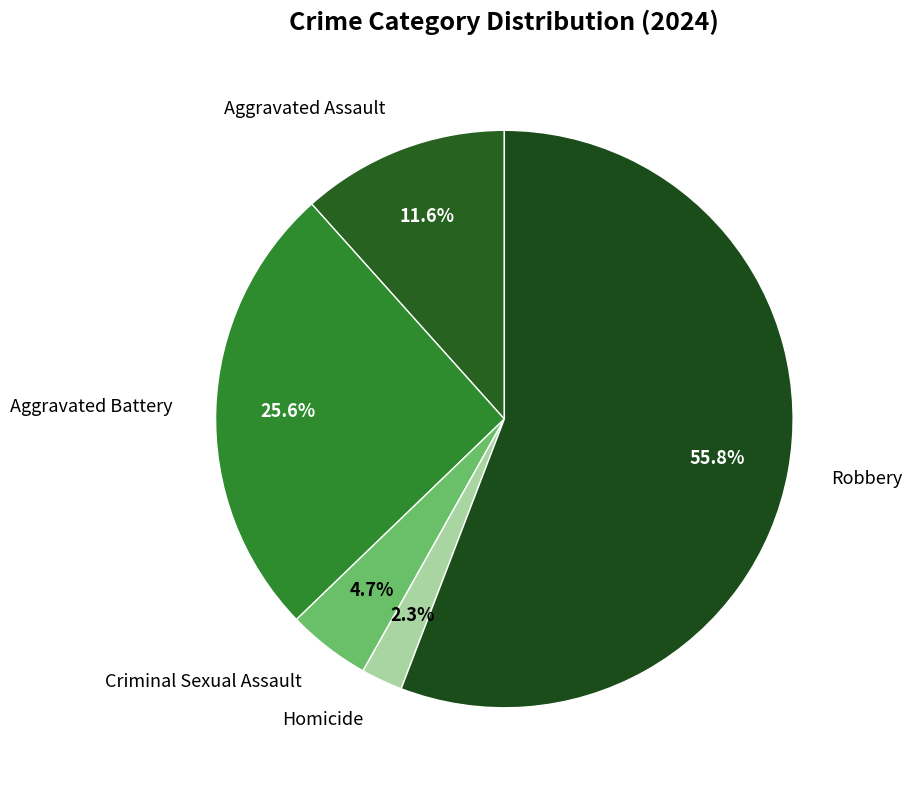

Is there any slice that represents more than half of the pie?

Yes